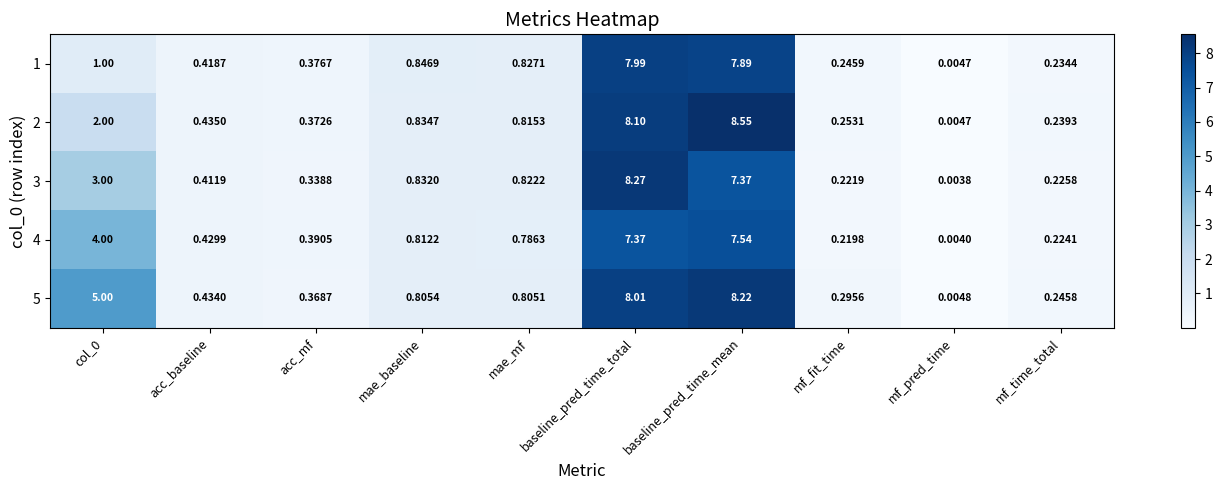

Which series has the largest total across all categories?

5